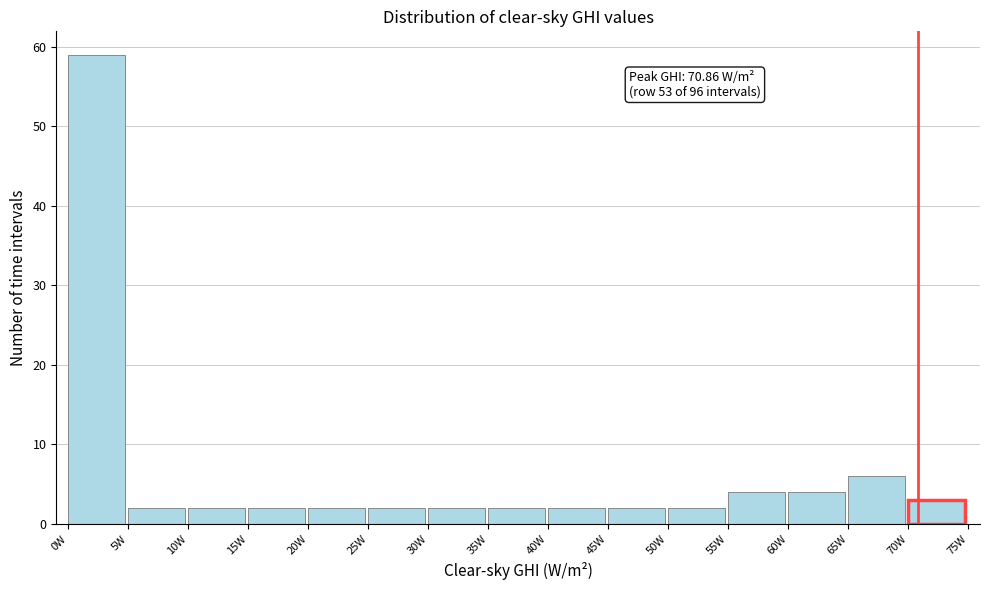

Over which range of the x-axis is the bar tallest?

0 to 5